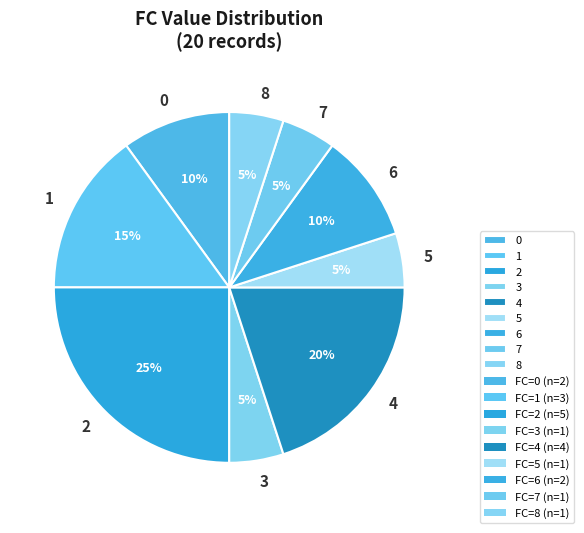

What percentage is the 0 slice, to the nearest percent?

10%